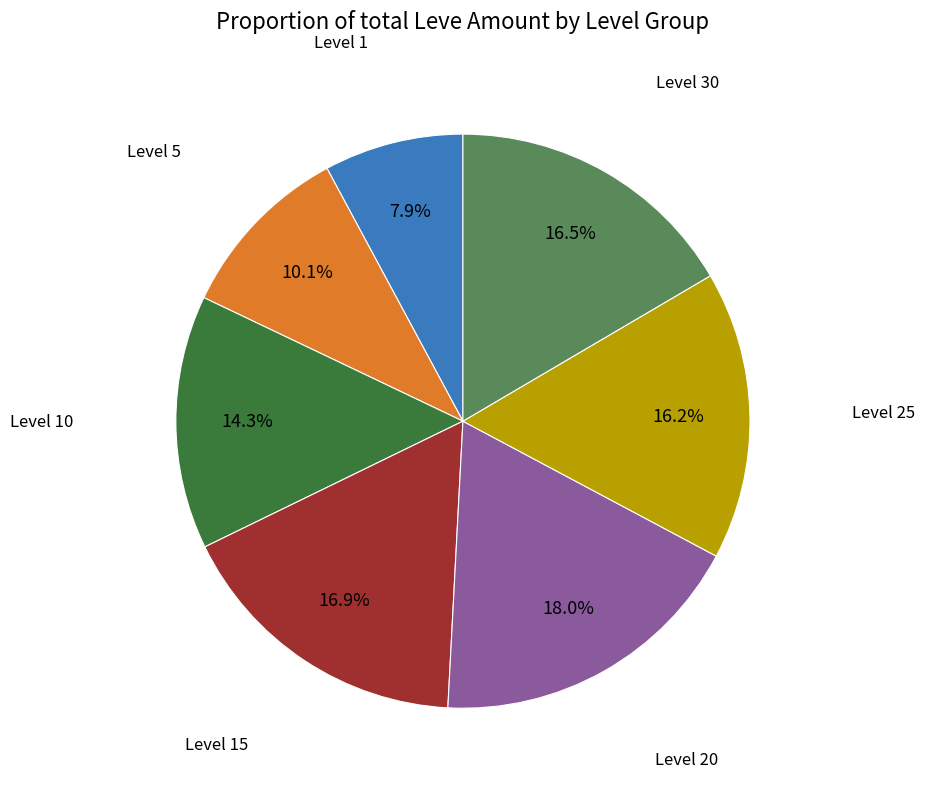

Is there a majority slice in this chart?

No